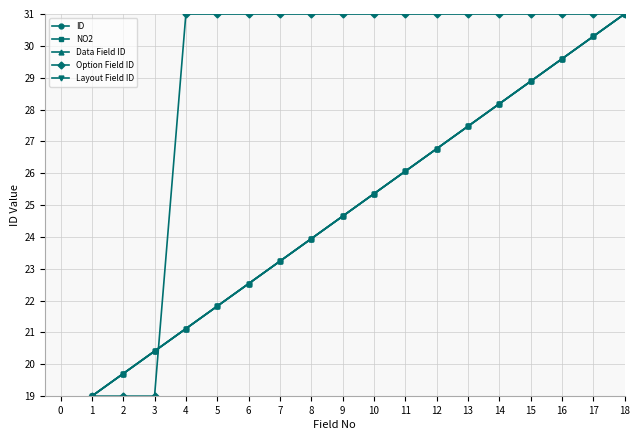

At which category is the sum across all series the highest?

18